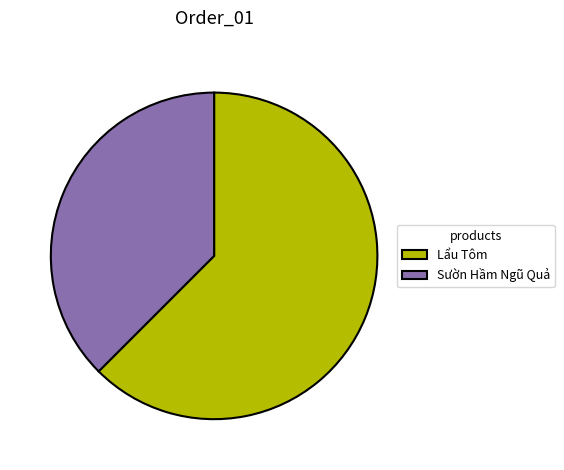

The Lẩu Tôm slice represents 55% of the pie. True or false?

False